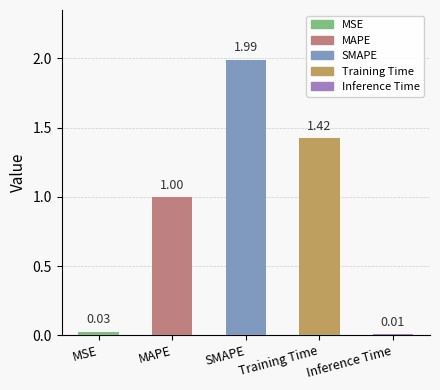

What is the label of the 2nd bar from the left?

MAPE